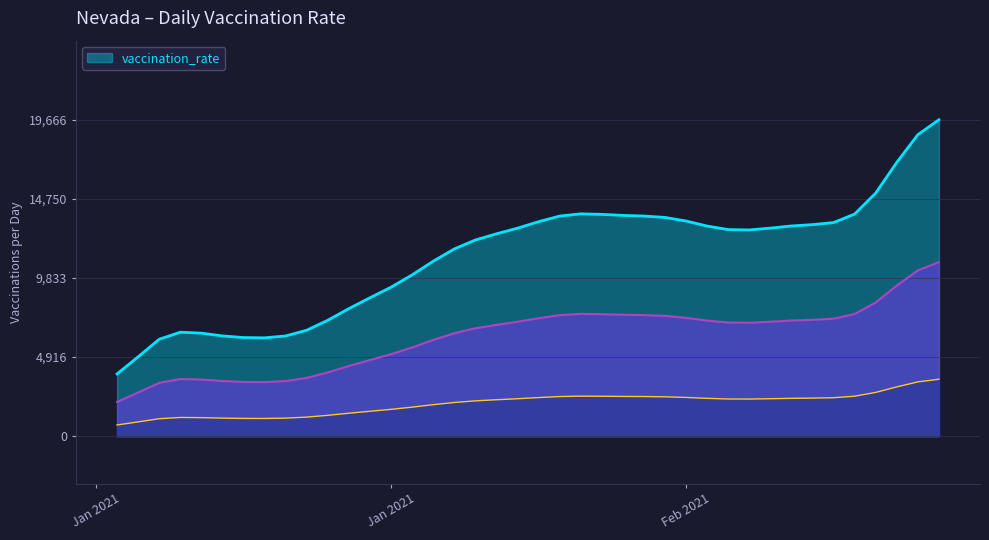

What is the sum of all values?

446699